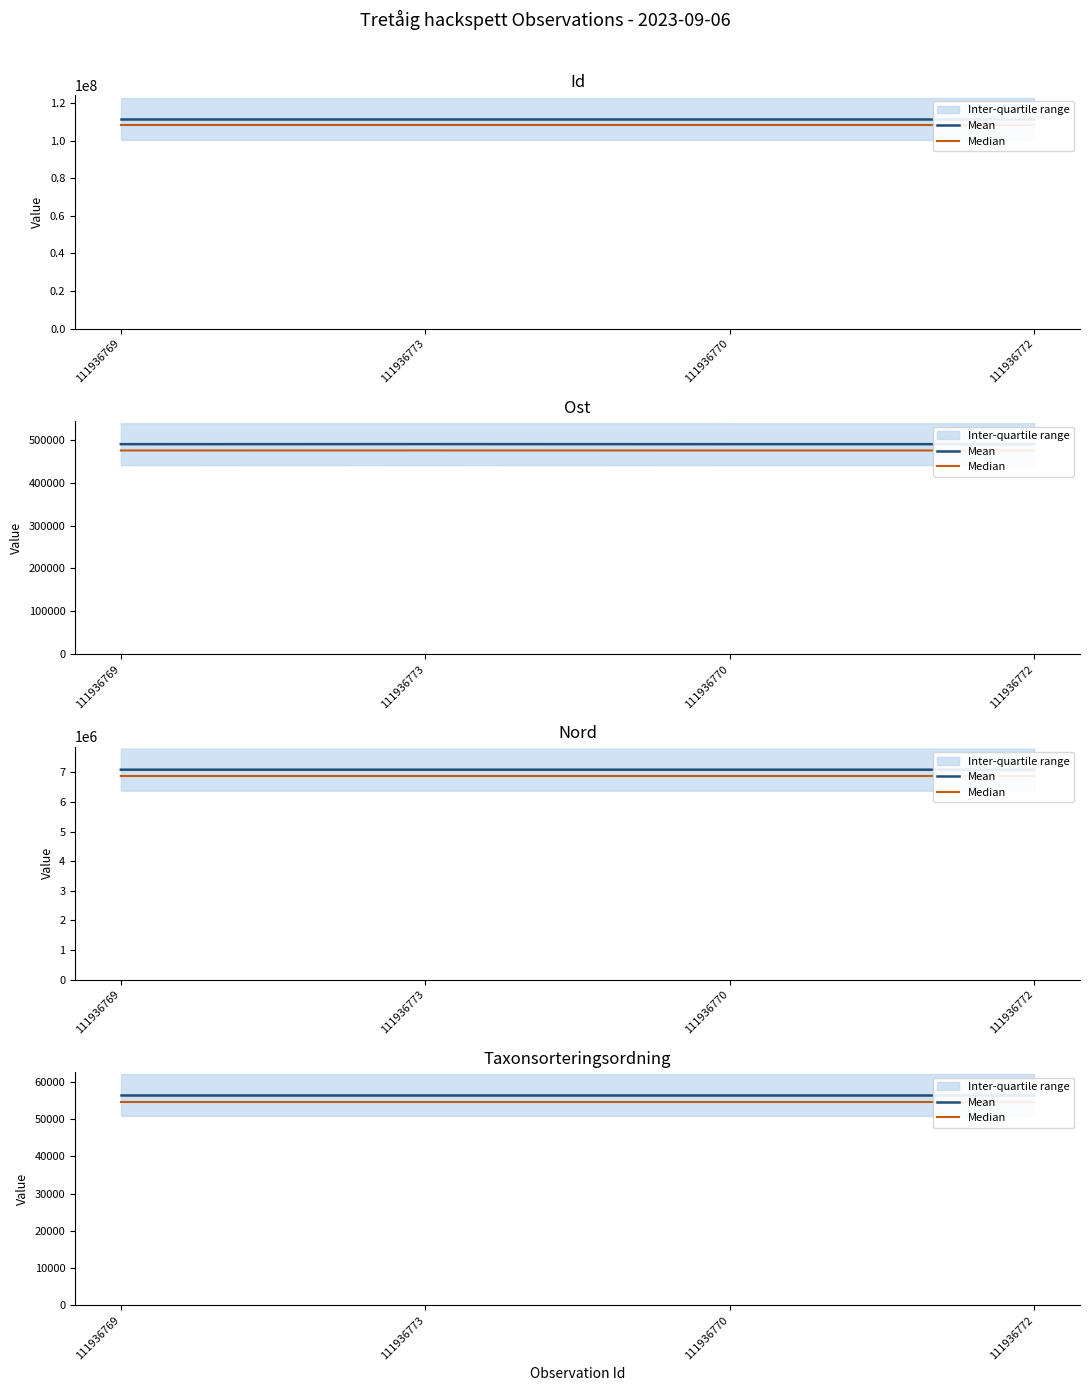

Does the chart display data point markers on the line(s)?

No